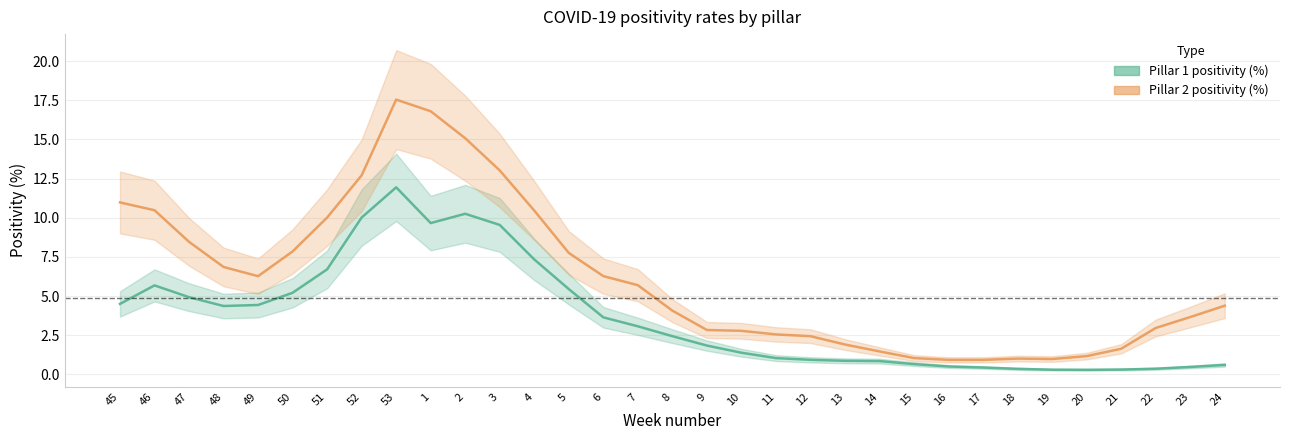

How many distinct data groups are displayed?

2